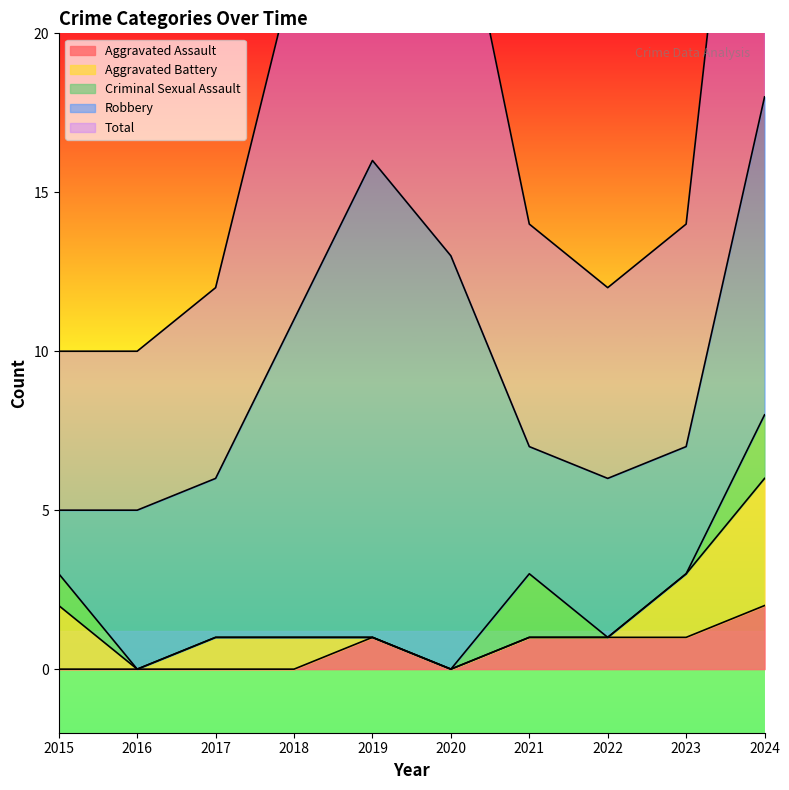

What is the difference between the second highest and minimum values in the Criminal Sexual Assault series?

2